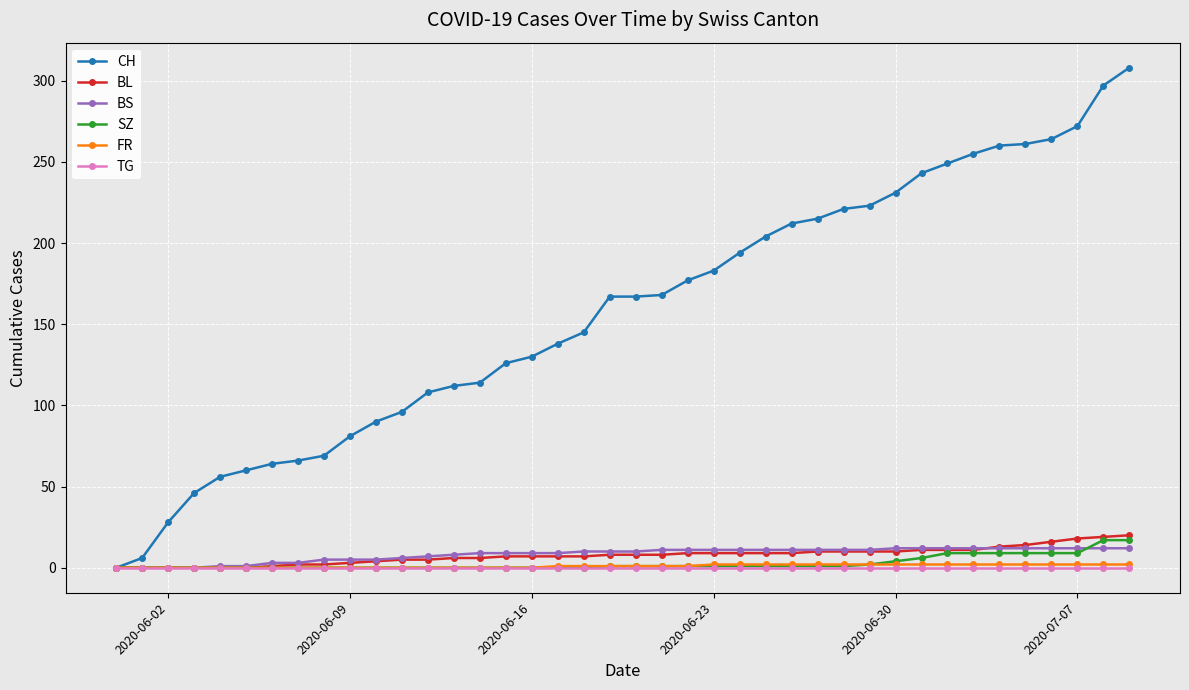

Which series has the largest range (max minus min)?

CH